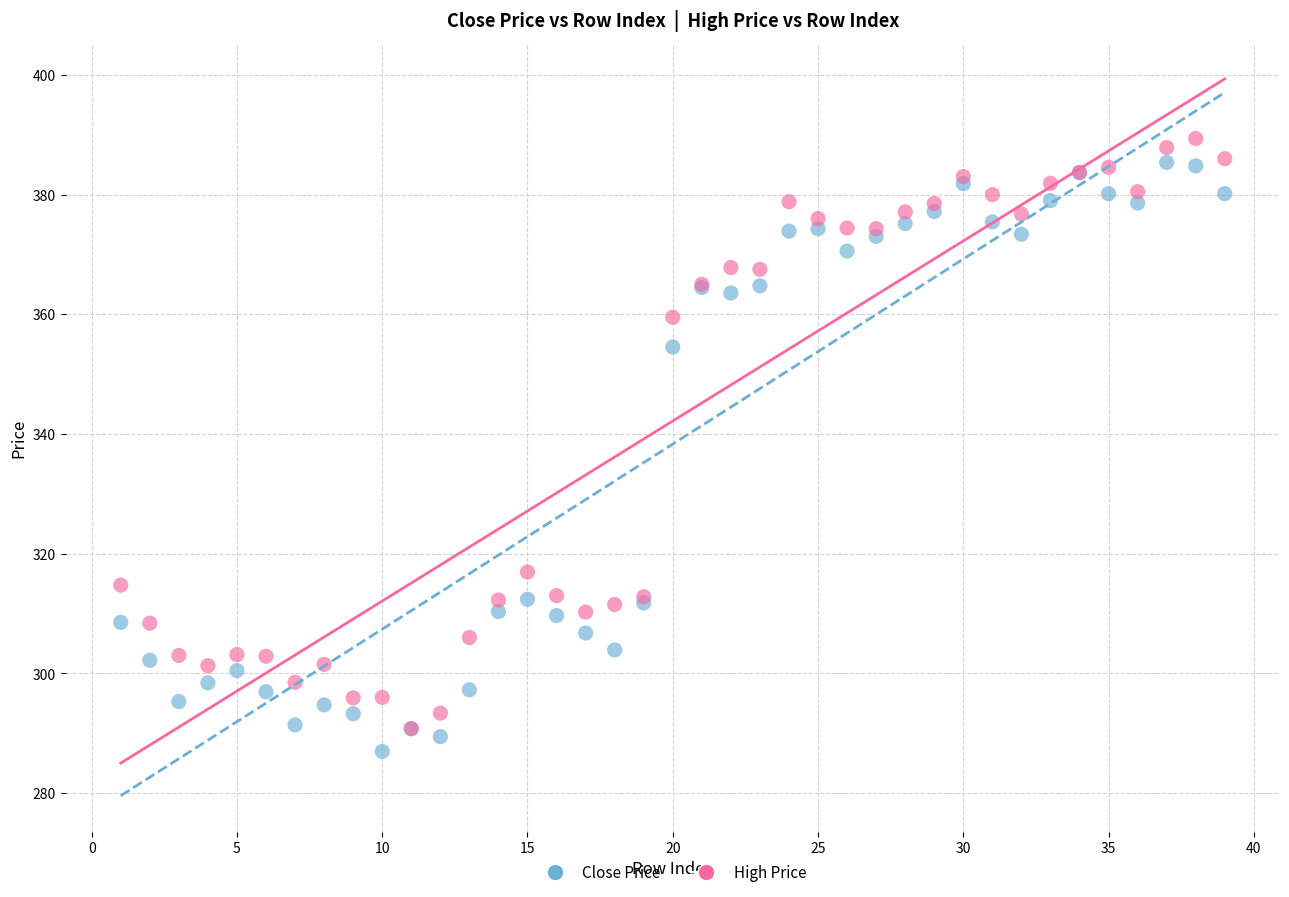

In the High Price series, what Y value is closest to 340?

359.5